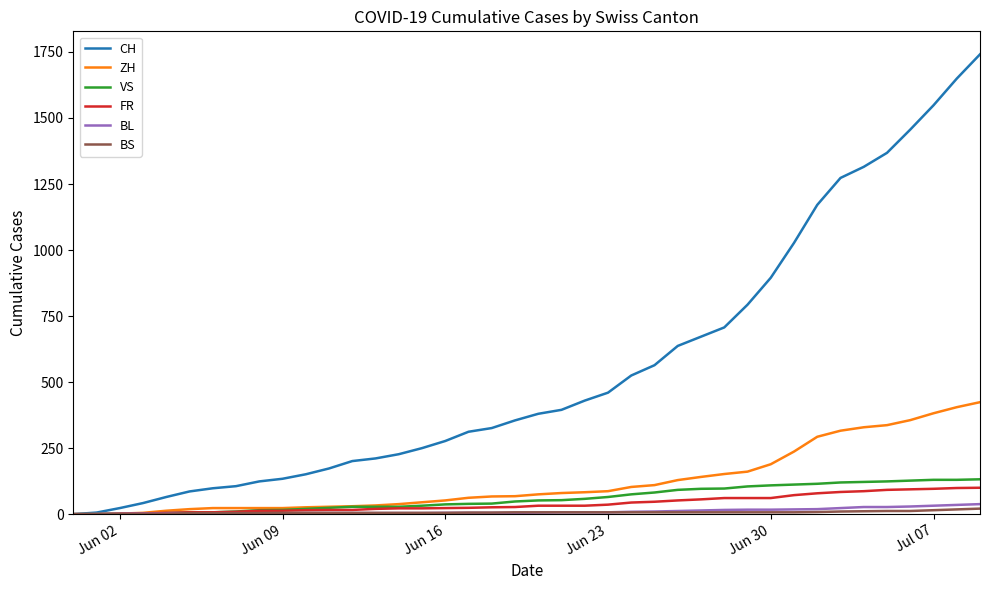

What is the maximum value for CH?

1741